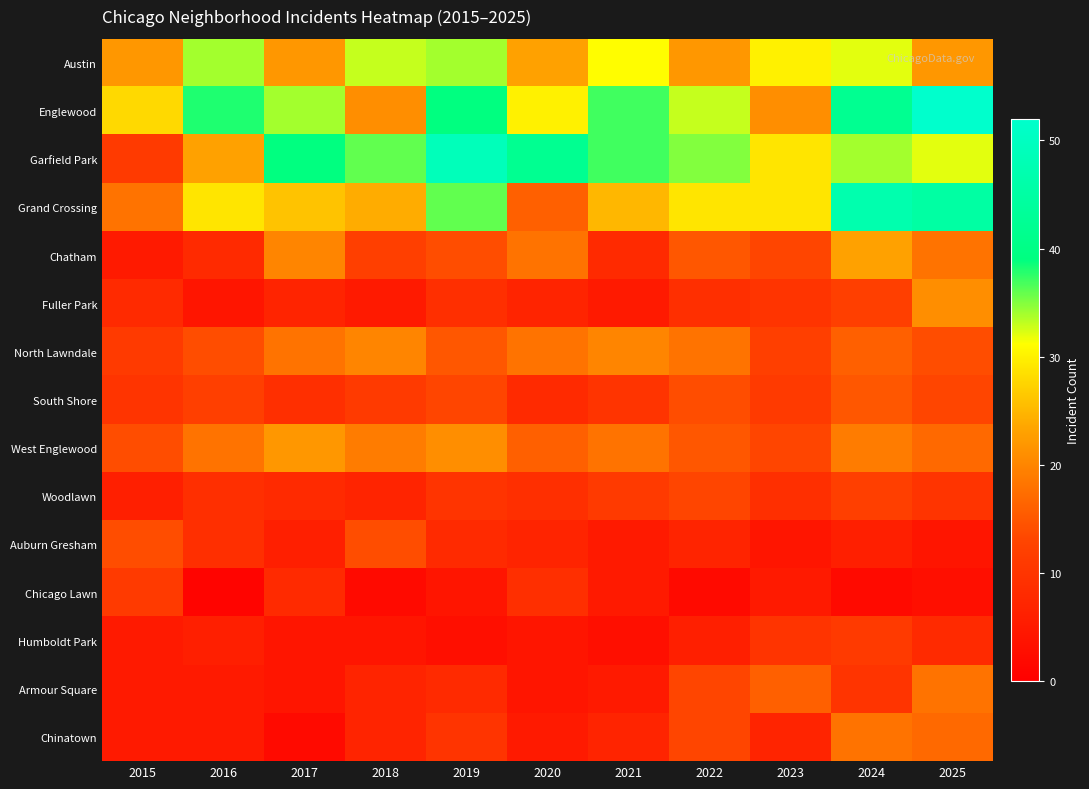

Reading right to left, extract all data points from this chart.

Austin: 2025=22	2024=32	2023=30	2022=22	2021=31	2020=23	2019=34	2018=33	2017=22	2016=34	2015=22
Englewood: 2025=52	2024=42	2023=21	2022=33	2021=37	2020=30	2019=39	2018=21	2017=34	2016=38	2015=28
Garfield Park: 2025=32	2024=34	2023=29	2022=35	2021=37	2020=42	2019=49	2018=36	2017=39	2016=23	2015=11
Grand Crossing: 2025=45	2024=47	2023=29	2022=29	2021=25	2020=16	2019=36	2018=24	2017=26	2016=29	2015=18
Chatham: 2025=18	2024=23	2023=13	2022=15	2021=8	2020=18	2019=14	2018=12	2017=20	2016=8	2015=5
Fuller Park: 2025=21	2024=12	2023=10	2022=9	2021=5	2020=7	2019=9	2018=5	2017=7	2016=4	2015=8
North Lawndale: 2025=14	2024=16	2023=12	2022=18	2021=20	2020=18	2019=15	2018=20	2017=18	2016=14	2015=11
South Shore: 2025=13	2024=15	2023=11	2022=14	2021=10	2020=8	2019=13	2018=11	2017=9	2016=12	2015=10
West Englewood: 2025=17	2024=19	2023=13	2022=15	2021=18	2020=16	2019=21	2018=19	2017=22	2016=18	2015=14
Woodlawn: 2025=10	2024=12	2023=9	2022=13	2021=11	2020=9	2019=10	2018=7	2017=8	2016=9	2015=6
Auburn Gresham: 2025=4	2024=6	2023=4	2022=7	2021=5	2020=7	2019=8	2018=14	2017=6	2016=9	2015=14
Chicago Lawn: 2025=3	2024=2	2023=5	2022=2	2021=5	2020=9	2019=4	2018=2	2017=8	2016=1	2015=11
Humboldt Park: 2025=8	2024=11	2023=10	2022=6	2021=3	2020=4	2019=3	2018=4	2017=4	2016=6	2015=5
Armour Square: 2025=18	2024=10	2023=16	2022=13	2021=5	2020=4	2019=8	2018=7	2017=4	2016=5	2015=5
Chinatown: 2025=17	2024=18	2023=7	2022=13	2021=7	2020=5	2019=10	2018=7	2017=2	2016=5	2015=5